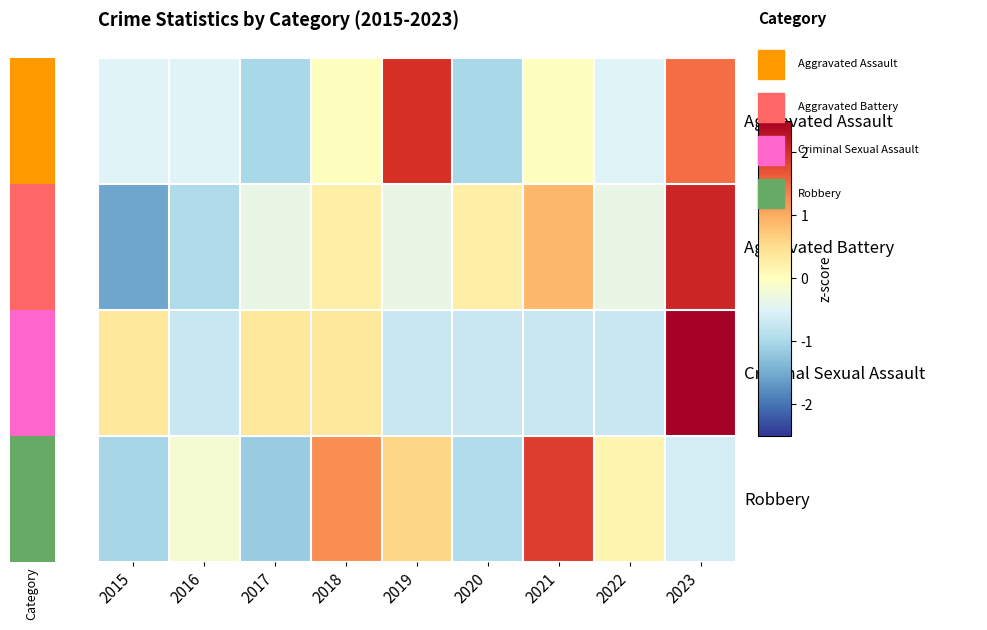

Which category has the highest value across all series?

2023